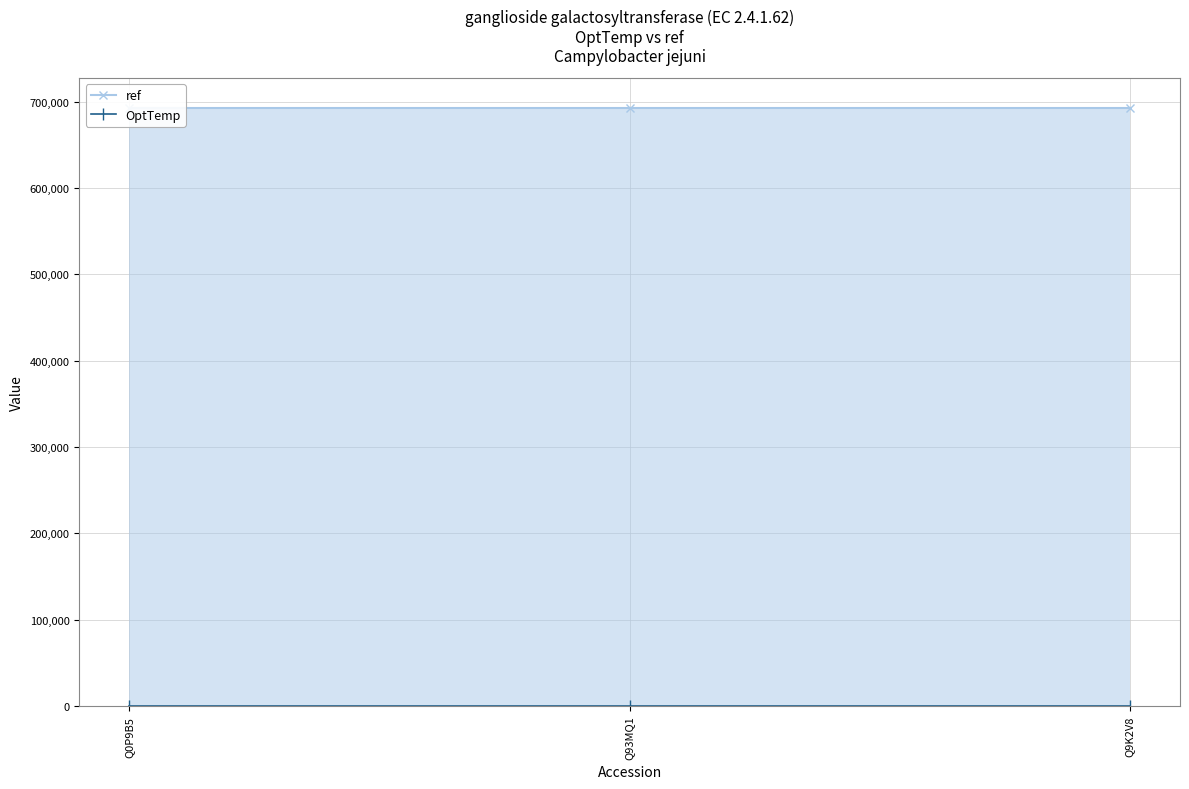

Read the ref value at Q0P9B5.

692522